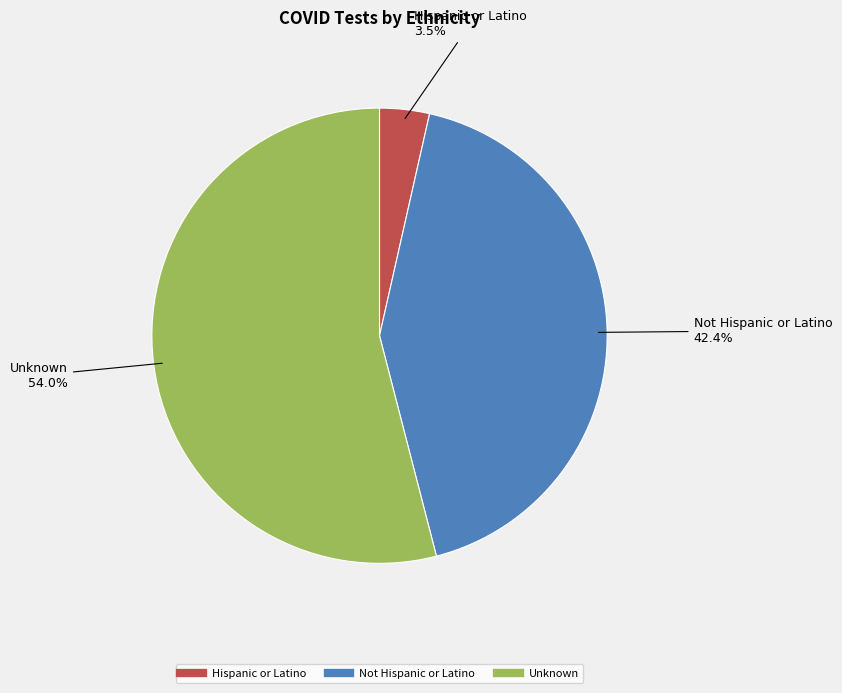

To the nearest percent, what is the difference between the Not Hispanic or Latino and Unknown slice percentages?

12%